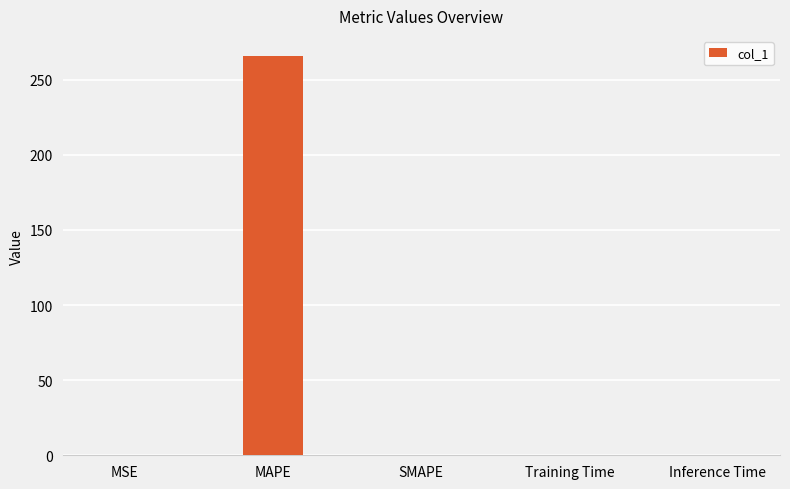

Between MAPE and MSE, which is larger?

MAPE